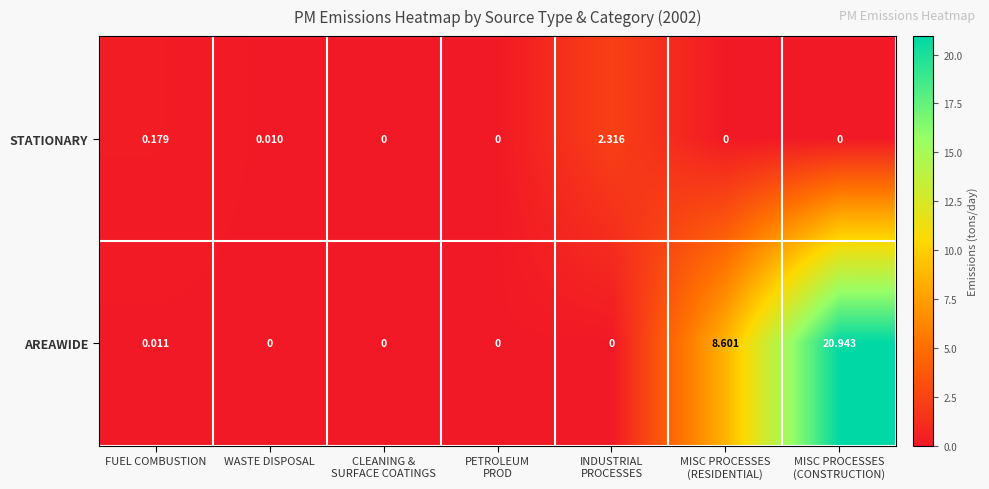

Which series has the widest spread of values?

AREAWIDE